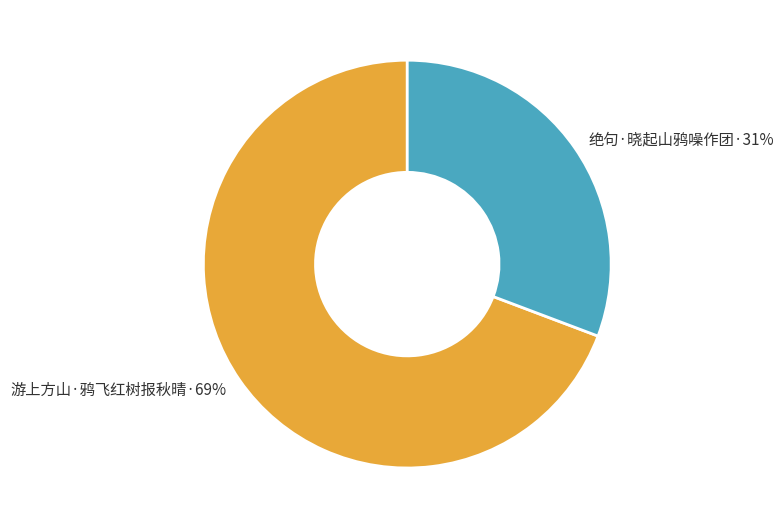

To the nearest percent, what is the average slice percentage?

50%